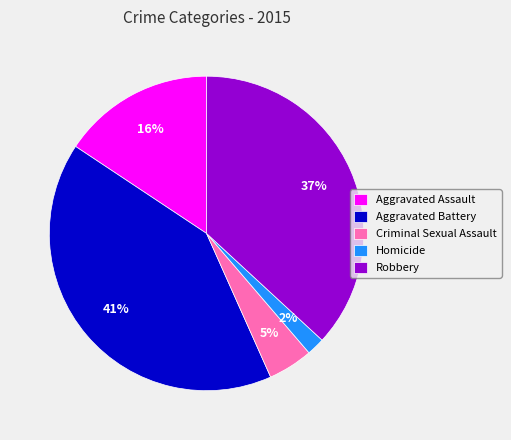

To the nearest percent, what percentage of the pie is Homicide?

2%